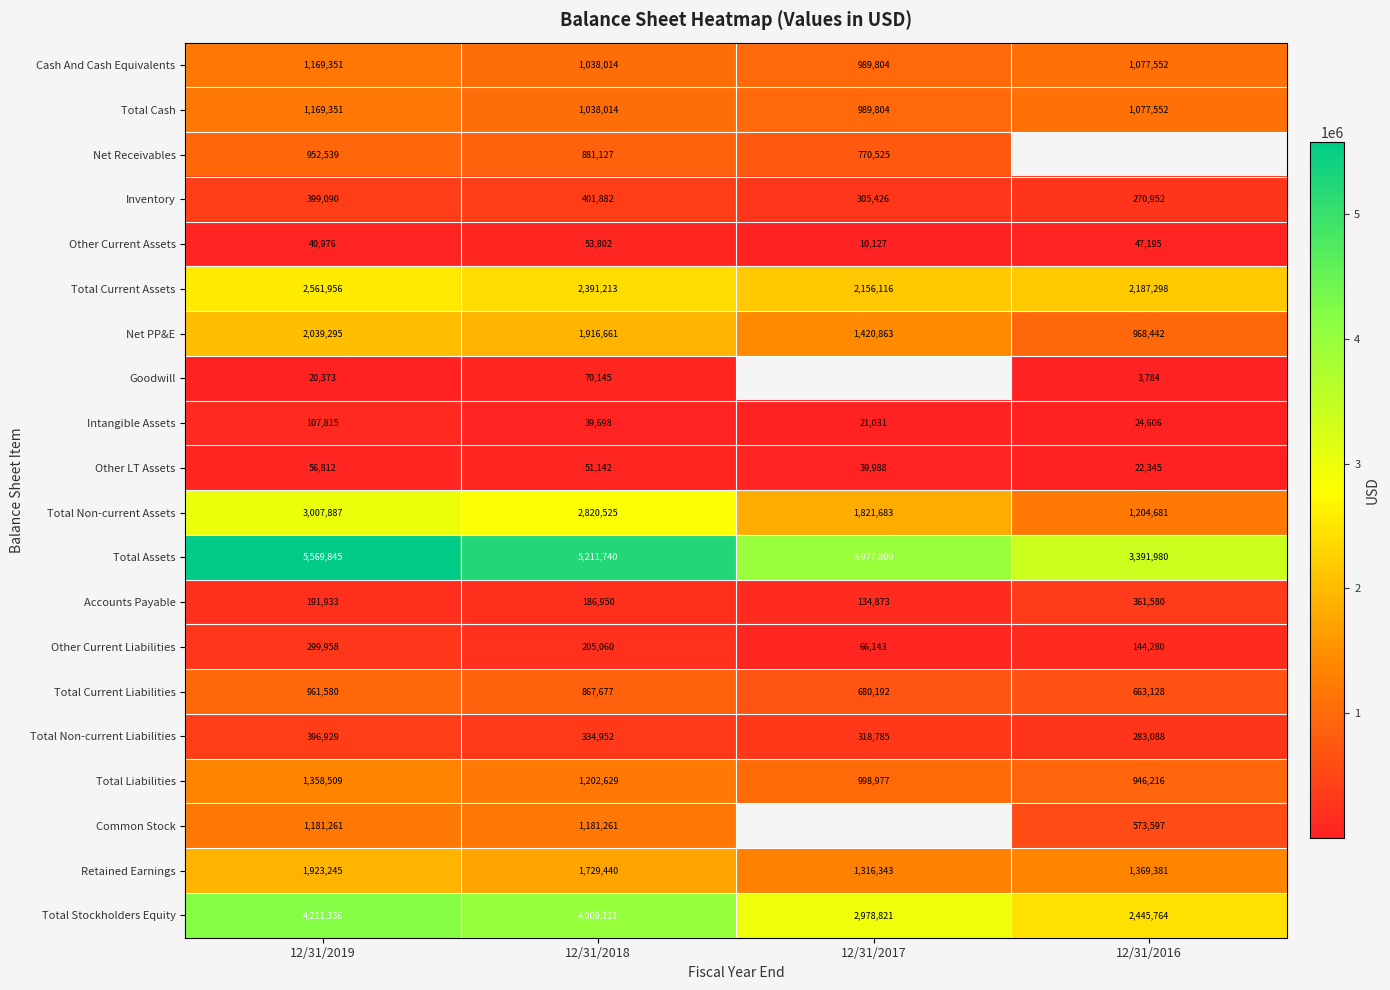

How many distinct data groups are displayed?

20